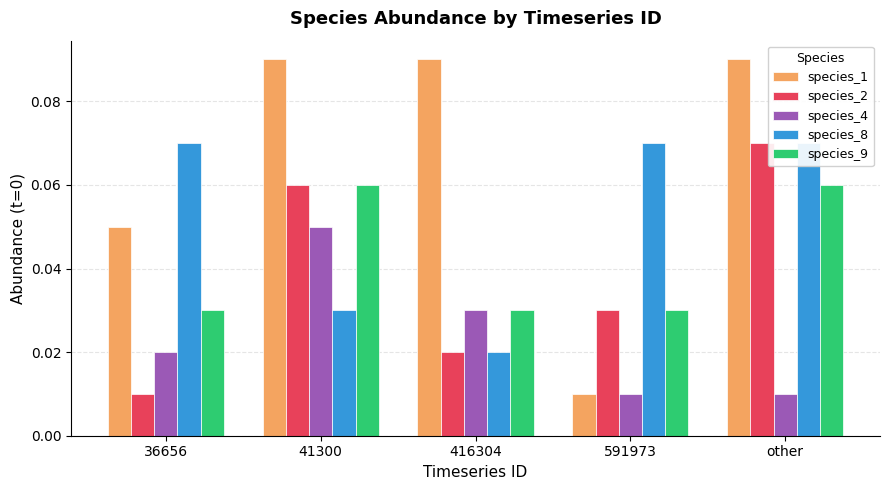

The value of species_4 at 41300 is 0.1. True or false?

True